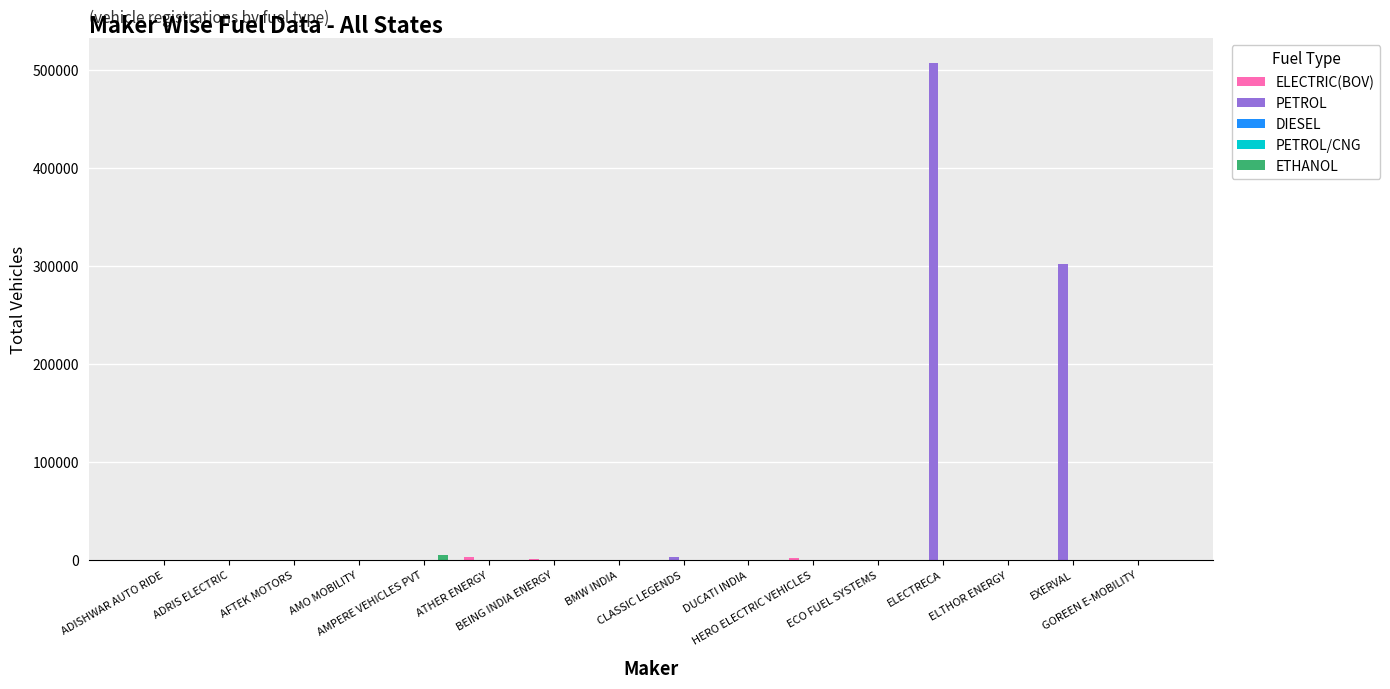

Which series has the largest total across all categories?

PETROL